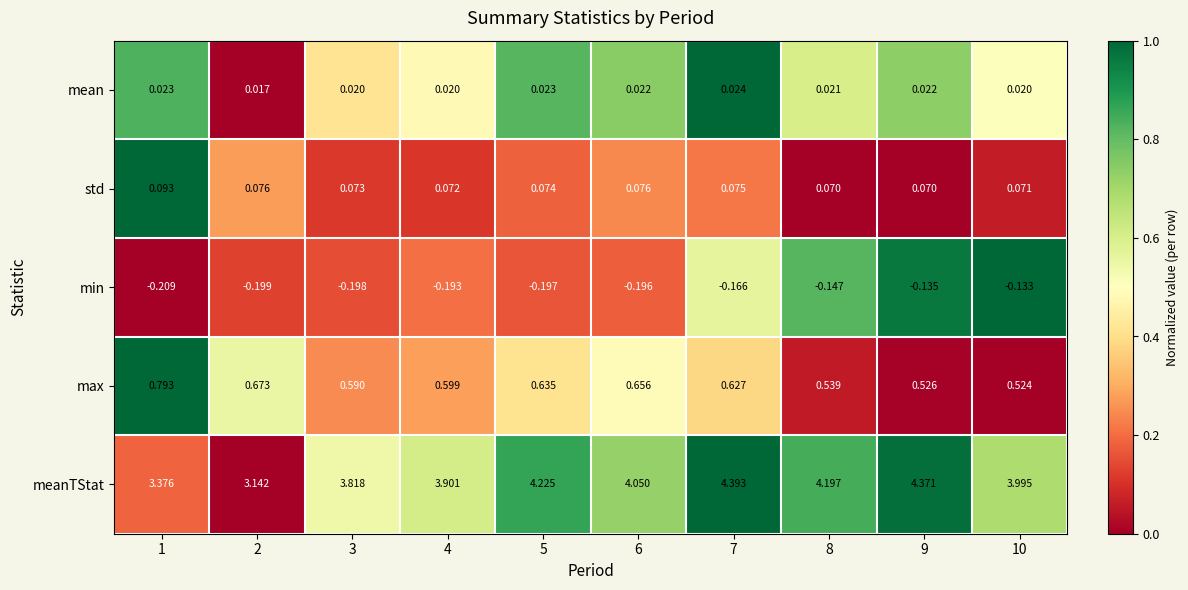

At 10, list the series in order from largest to smallest.

meanTStat, max, std, mean, min